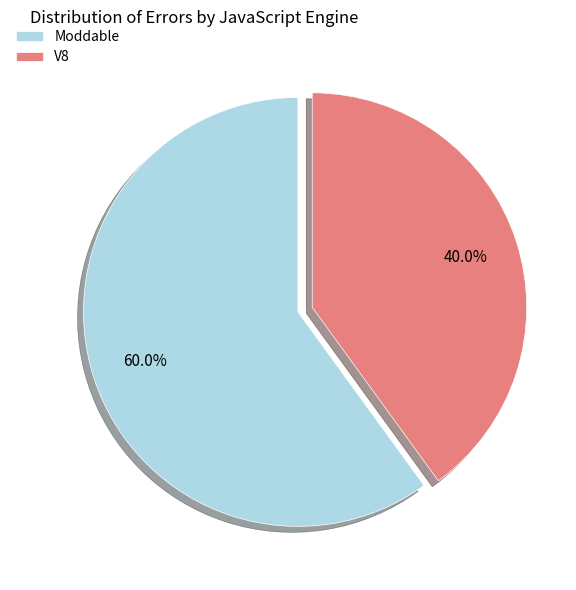

Is there a majority slice in this chart?

Yes